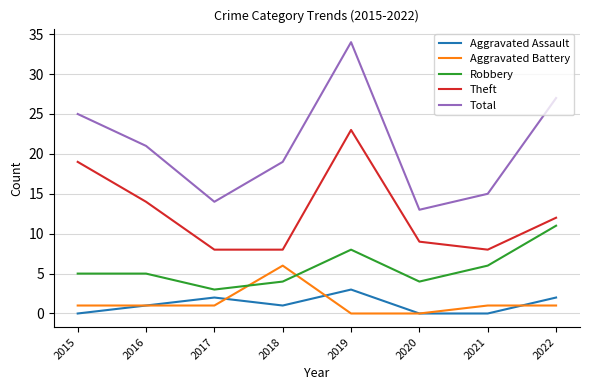

What is the spread (max minus min) of values at 2019?

34